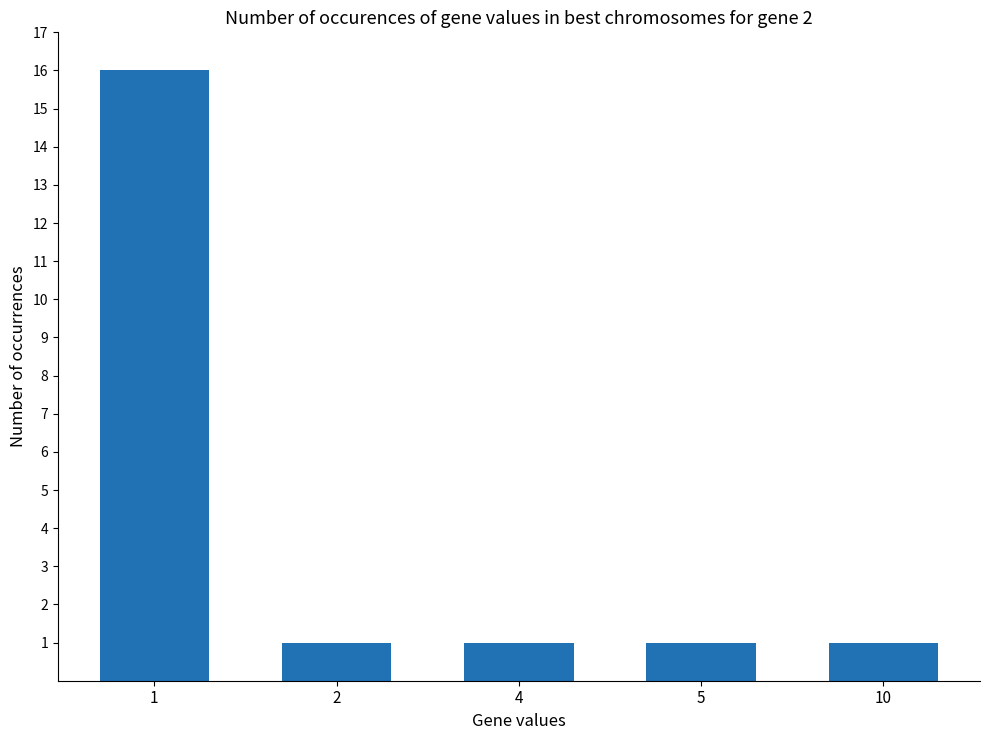

How many series are shown in this chart?

1